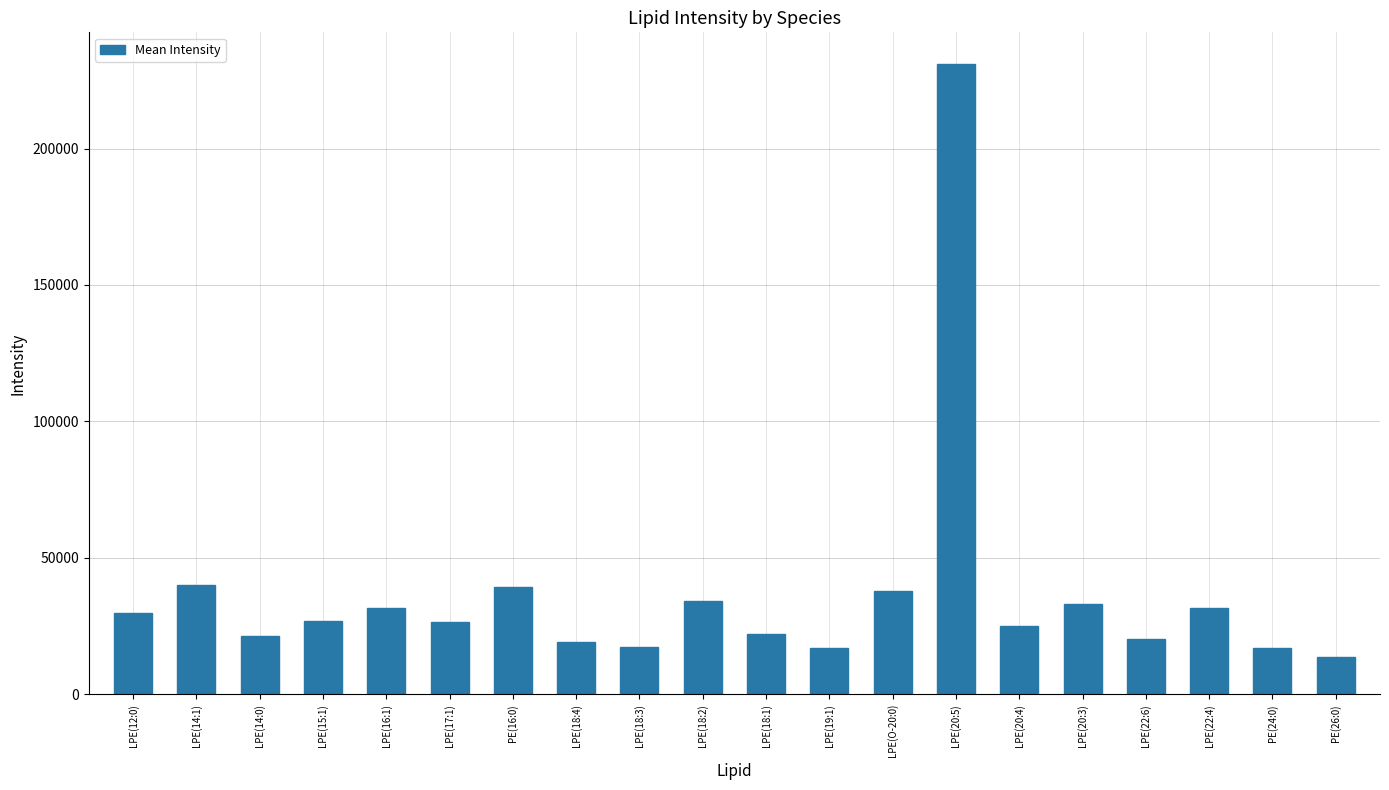

How many bars are there in total?

20